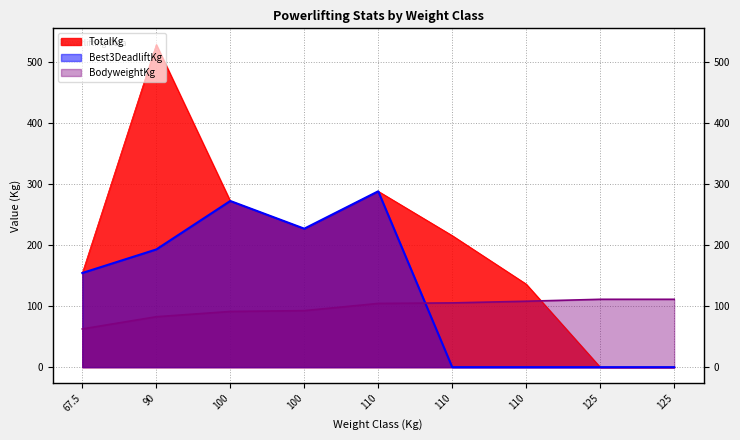

How many values in TotalKg are above zero?

7